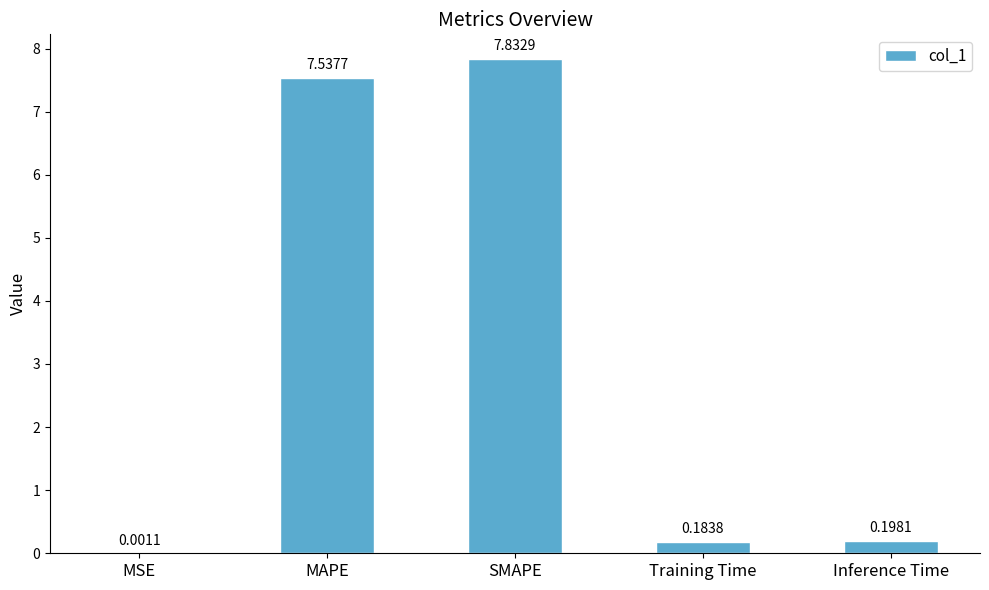

Between SMAPE and MSE, which is larger?

SMAPE